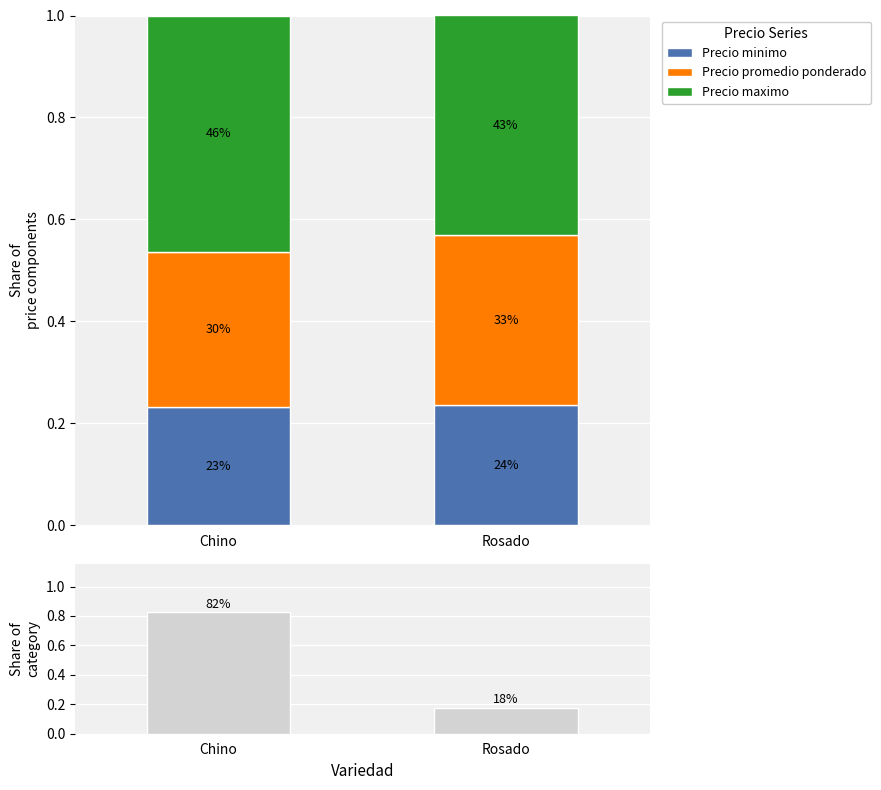

What is the label of the 1st bar from the right?

Rosado